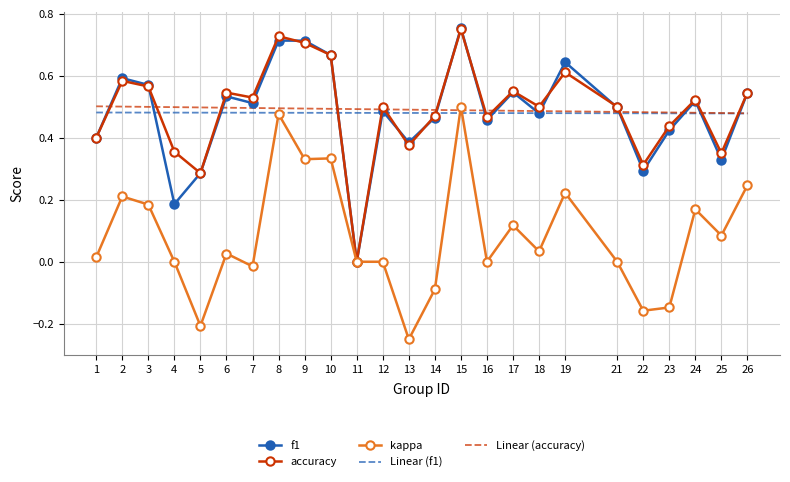

Reading right to left, what are all the values shown in this chart?

f1: 26=0.5	25=0.3	24=0.5	23=0.4	22=0.3	21=0.5	19=0.6	18=0.5	17=0.5	16=0.5	15=0.8	14=0.5	13=0.4	12=0.5	11=0.0	10=0.7	9=0.7	8=0.7	7=0.5	6=0.5	5=0.3	4=0.2	3=0.6	2=0.6	1=0.4
accuracy: 26=0.5	25=0.3	24=0.5	23=0.4	22=0.3	21=0.5	19=0.6	18=0.5	17=0.6	16=0.5	15=0.8	14=0.5	13=0.4	12=0.5	11=0.0	10=0.7	9=0.7	8=0.7	7=0.5	6=0.5	5=0.3	4=0.4	3=0.6	2=0.6	1=0.4
kappa: 26=0.2	25=0.1	24=0.2	23=-0.1	22=-0.2	21=0.0	19=0.2	18=0.0	17=0.1	16=0.0	15=0.5	14=-0.1	13=-0.2	12=0.0	11=0.0	10=0.3	9=0.3	8=0.5	7=-0.0	6=0.0	5=-0.2	4=0.0	3=0.2	2=0.2	1=0.0